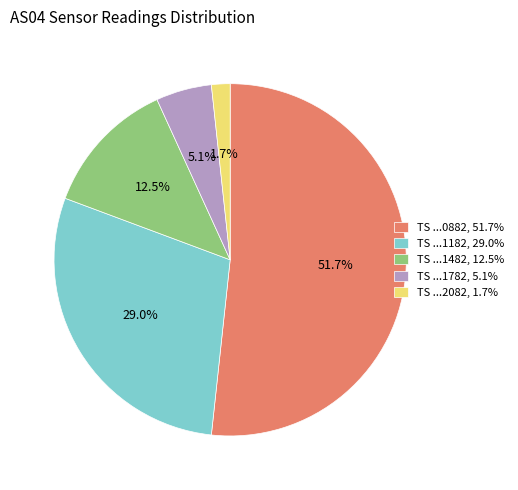

Approximately how many times larger is the value at TS ...1482, 12.5% compared to TS ...1182, 29.0%?

0.4